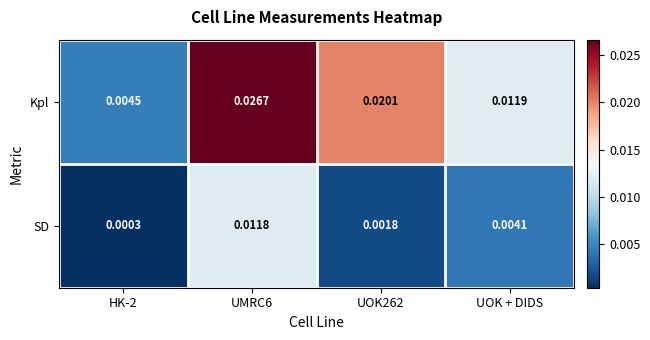

Which series has the largest total across all categories?

Kpl